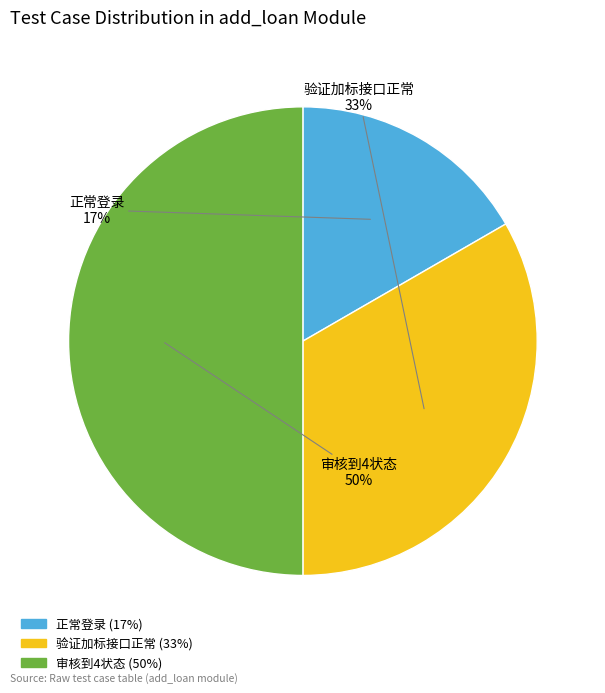

Which has a higher value, 审核到4状态 or 验证加标接口正常?

审核到4状态